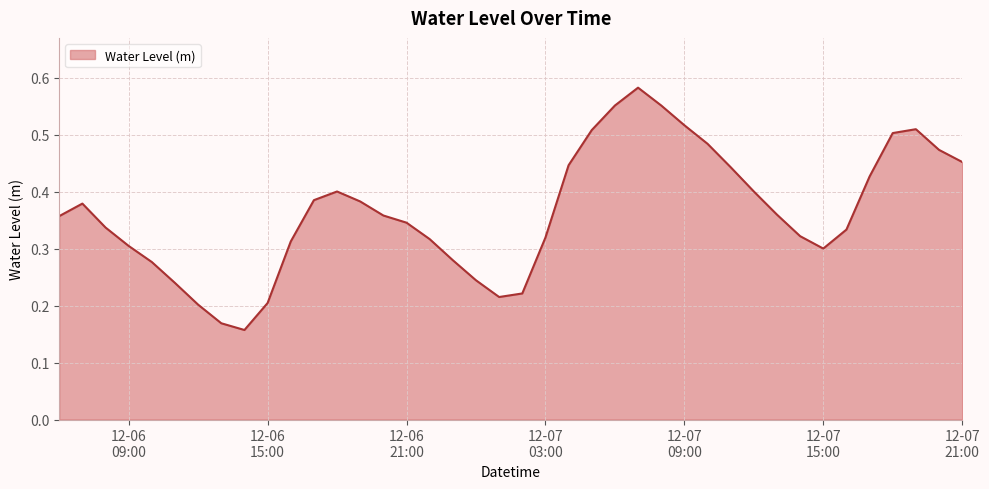

How many distinct data groups are displayed?

1